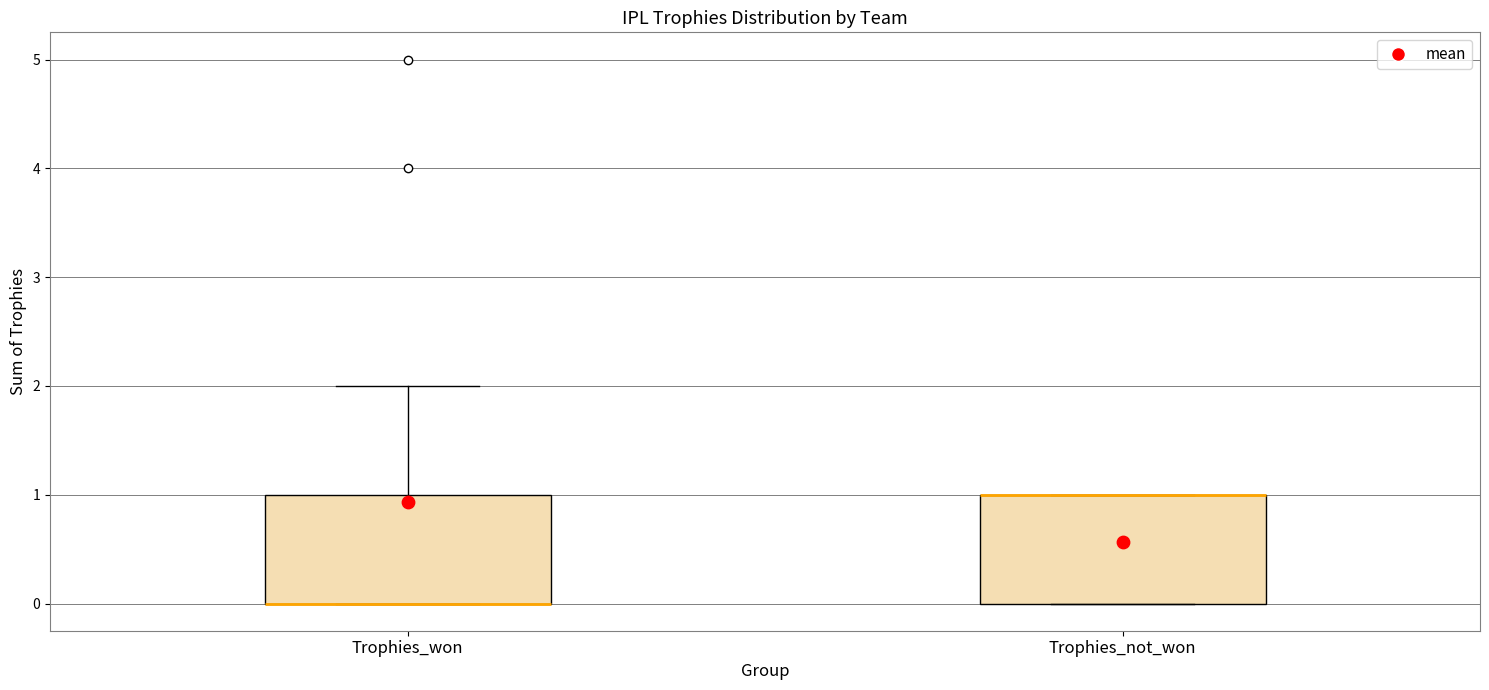

Reading left to right, read every box against the y-axis: the position of its median line, the range the box covers, and the ends of its whiskers. The values are not printed on the chart, so give them approximately, as read against the axis.

Trophies_won: median 0 (drawn on the box's lower edge), box 0 to 1, whiskers 0 to 2
Trophies_not_won: median 1 (drawn on the box's upper edge), box 0 to 1, whiskers 0 to 1